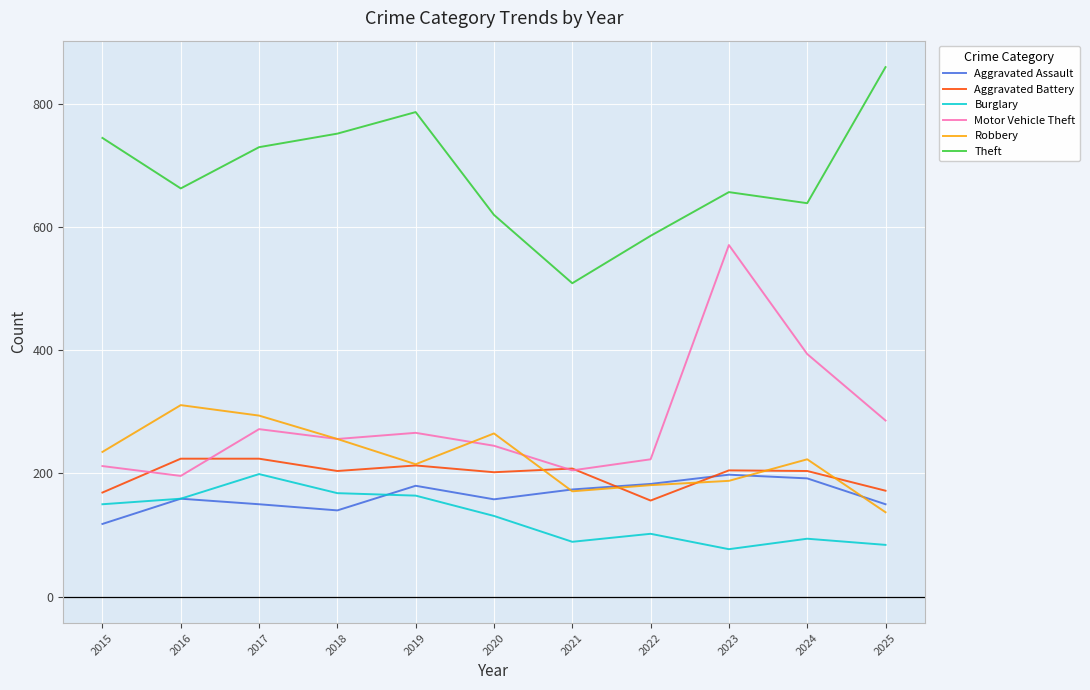

What is the sum of the Aggravated Battery values at 2017 and 2021?

432